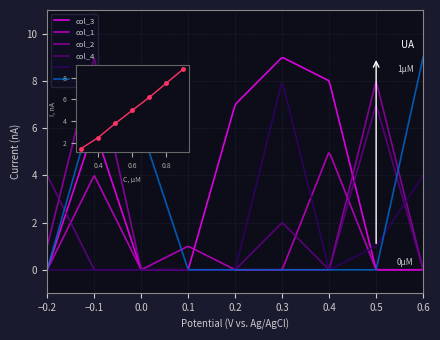

How many values in the col_4 series exceed 0?

3